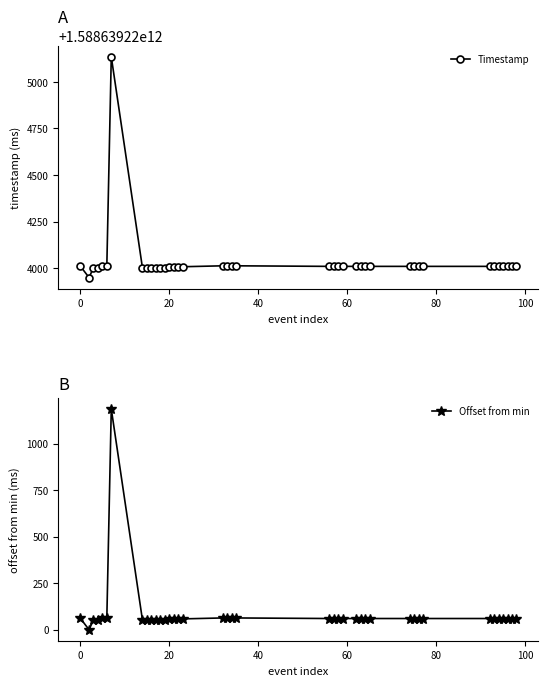

What is the maximum value for Offset from min?

1186